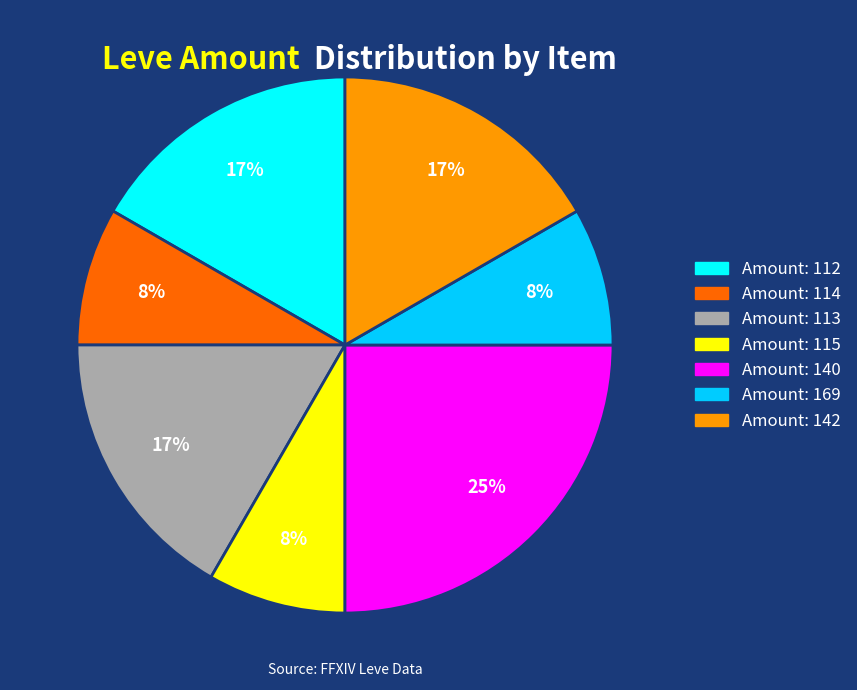

Which category has the biggest portion of the pie?

Amount: 140